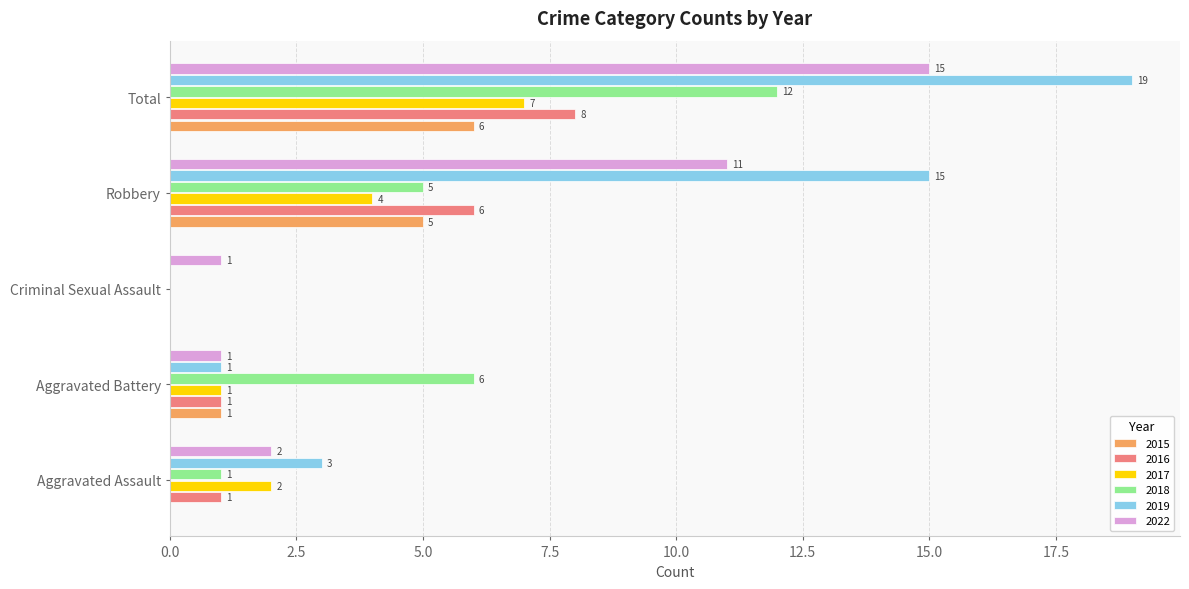

How many positive values does the 2016 series have?

4